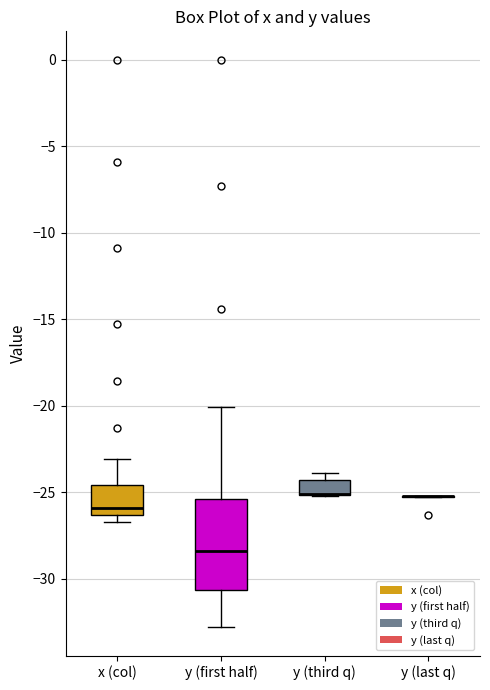

Reading left to right, transcribe this box plot: for each box, give where its median line is, the range the box spans, and where its two whiskers end, as read against the y-axis. The values are not printed on the chart, so give them approximately, as read against the axis.

x (col): median -26.0, box -26.5 to -24.5, whiskers -26.5 (just below the box's lower edge) to -23.0
y (first half): median -28.5, box -30.5 to -25.5, whiskers -33.0 to -20.0
y (third q): median -25.0 (drawn on the box's lower edge), box -25.0 to -24.5, whiskers -25.0 to -24.0
y (last q): box collapsed to a line at -25.0, whiskers -25.5 to -25.0